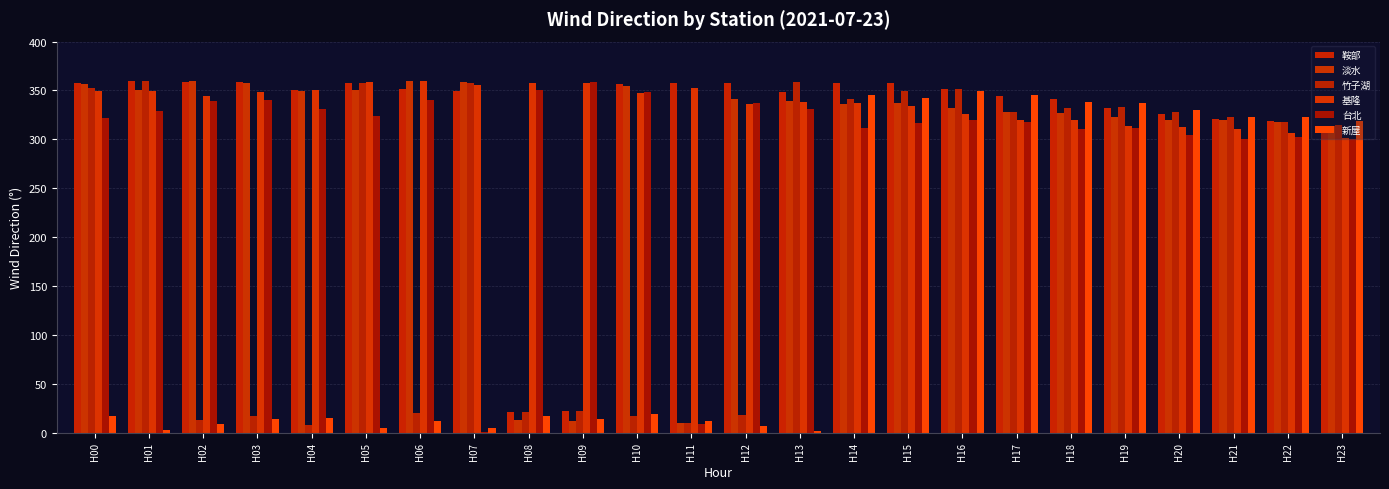

Are the bars grouped side by side (vs. stacked)?

Yes